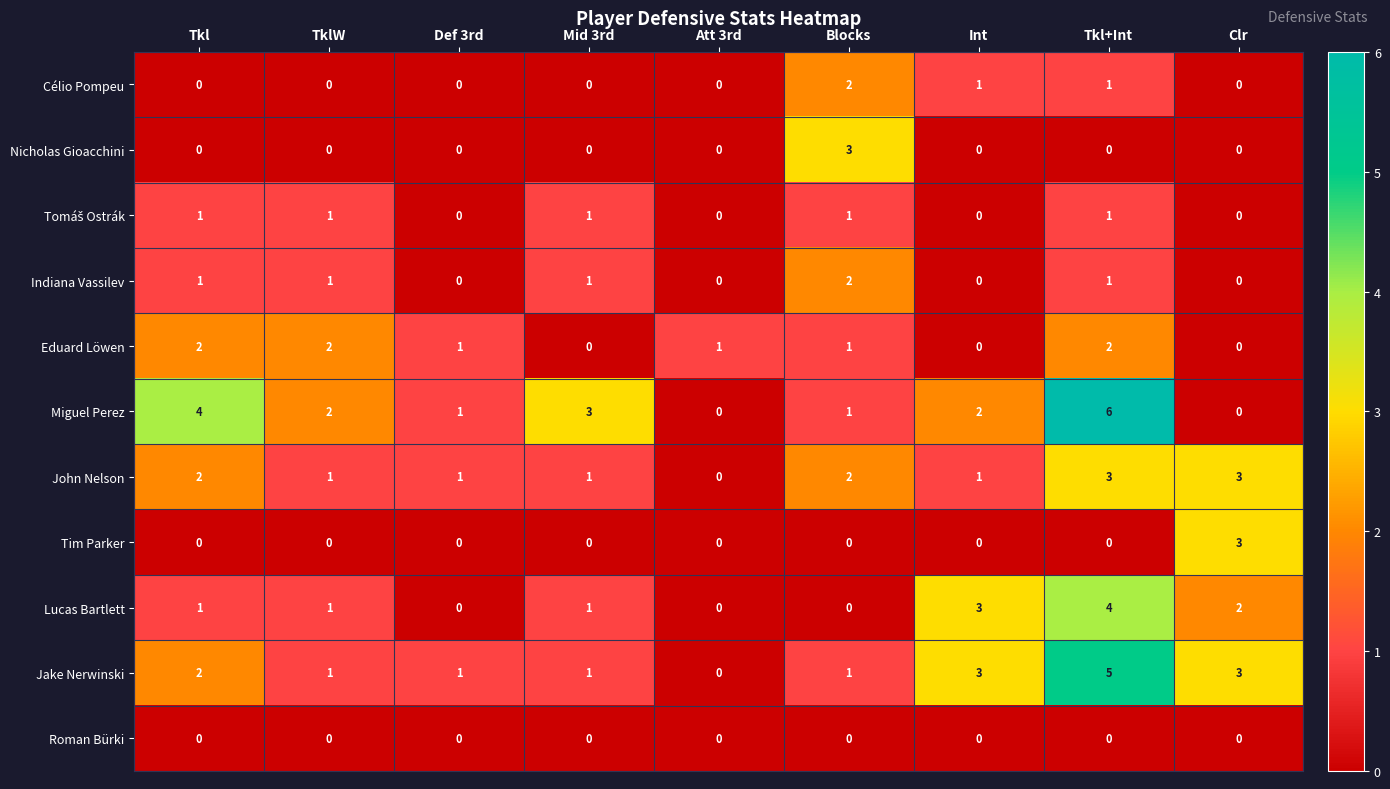

Which category has the highest value across all series?

Tkl+Int